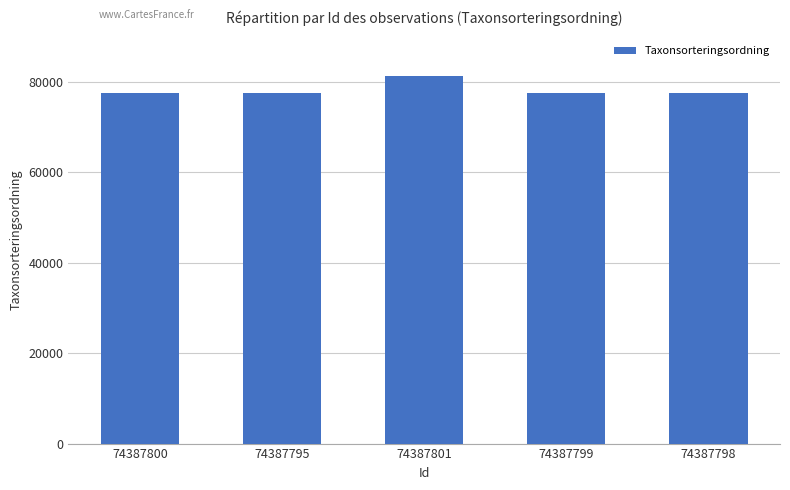

Approximately how many times larger is the value at 74387800 compared to 74387795?

1.0